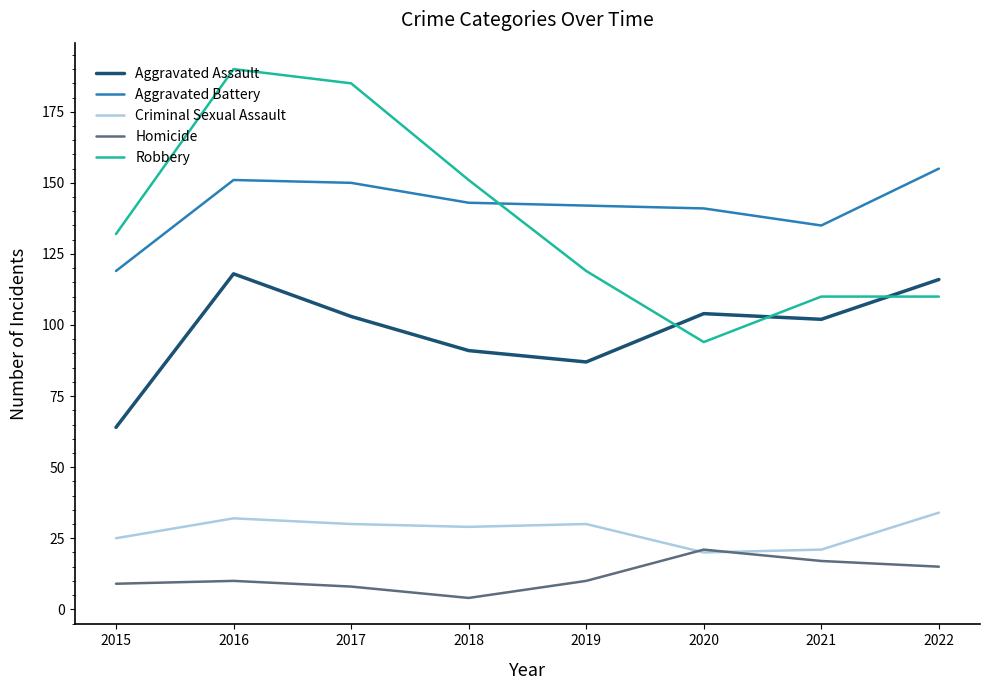

True or false: Aggravated Assault has a value of 116 at 2022.

True